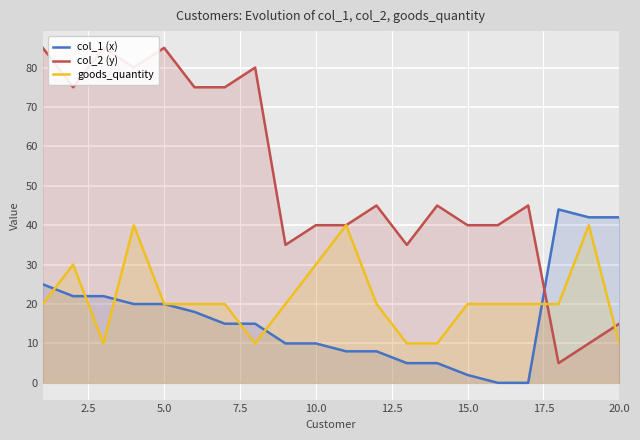

What are all the series names shown in the legend?

col_1 (x), col_2 (y), goods_quantity